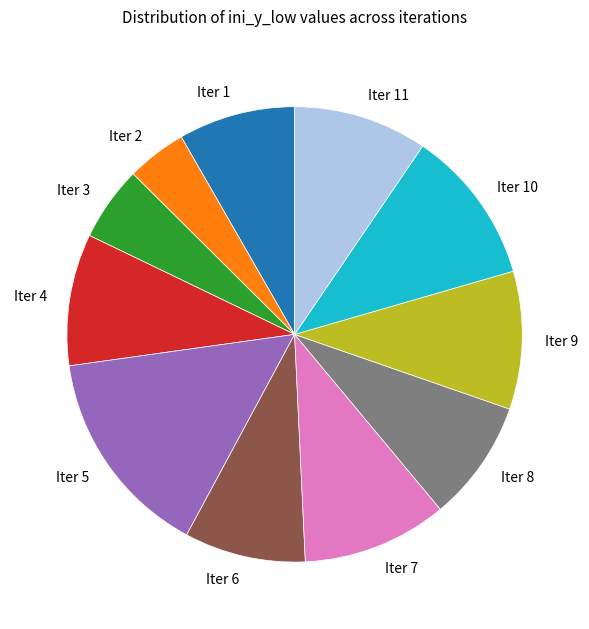

Is there any slice that represents more than half of the pie?

No